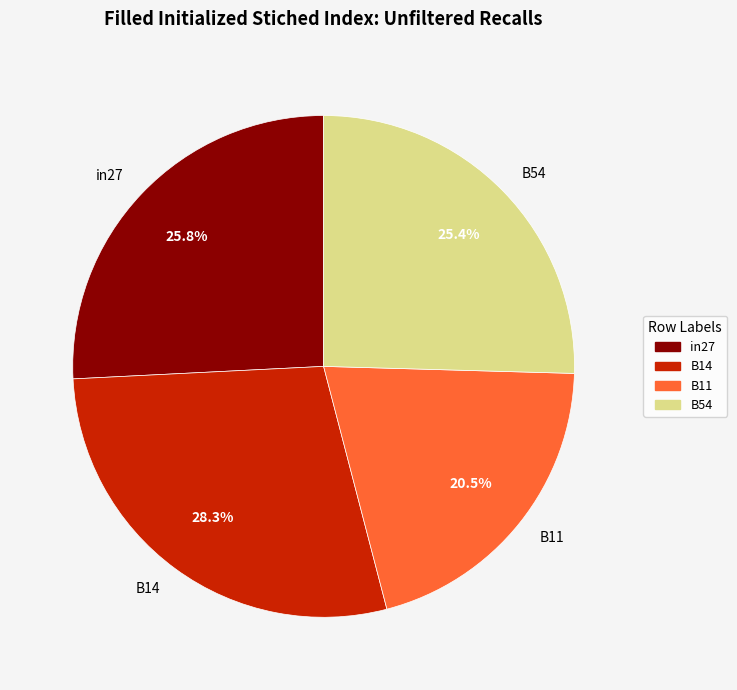

What is the total percentage of in27 and B54?

51.2%